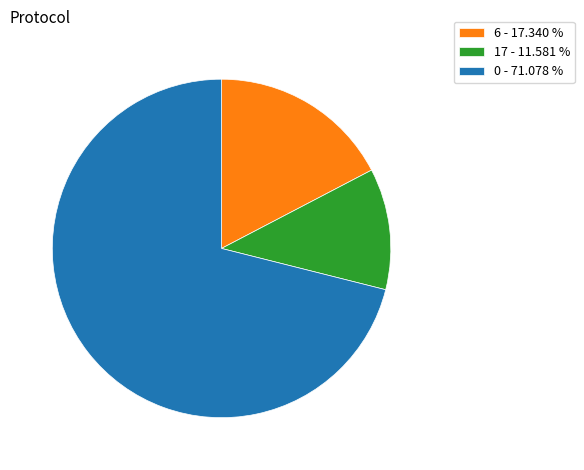

Is there a majority slice in this chart?

Yes